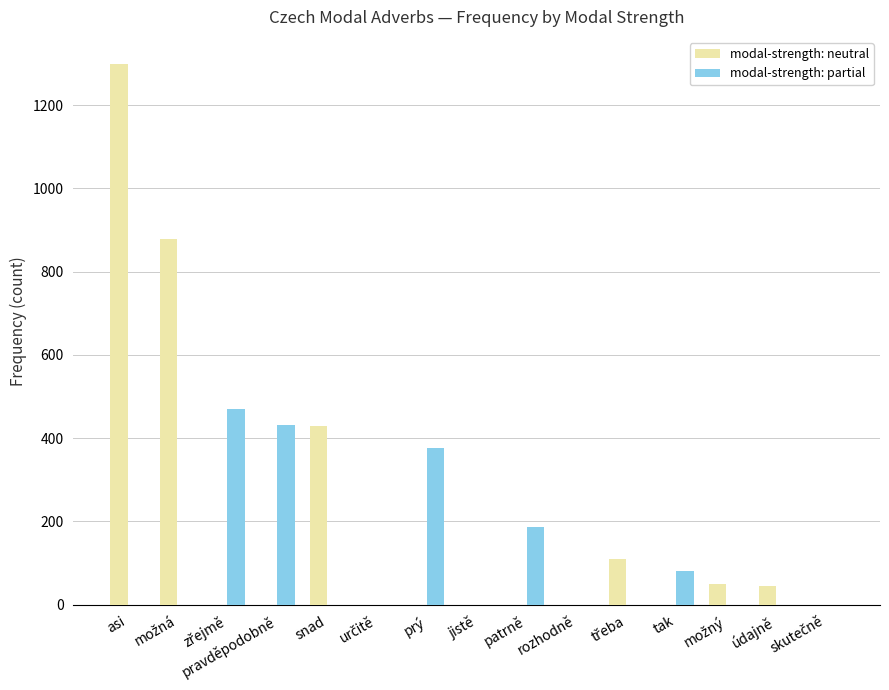

At which label is modal-strength: neutral closest to 649?

snad